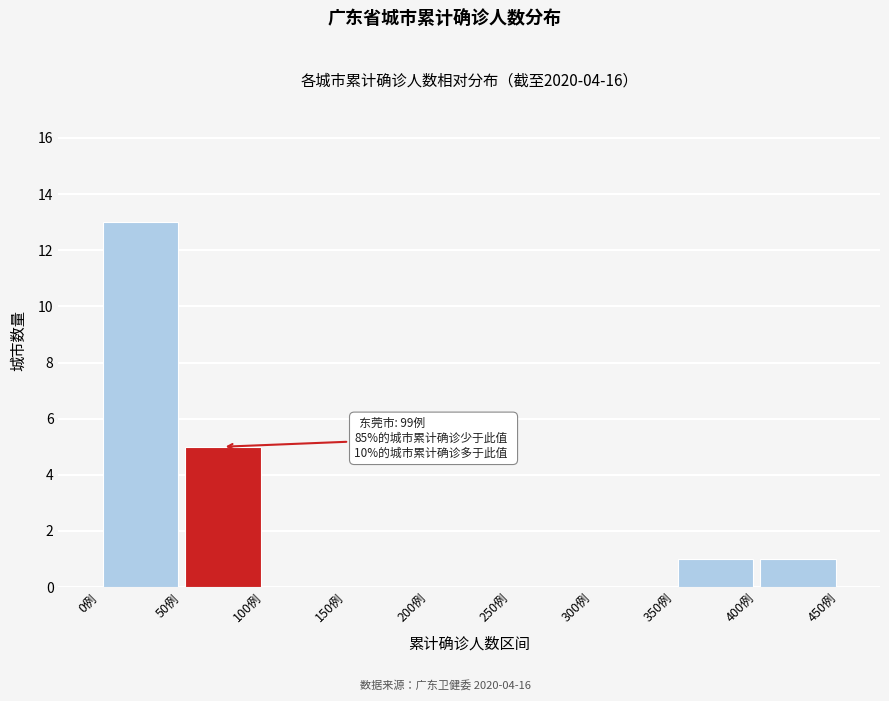

Which range on the x-axis has the tallest bar?

0 to 50